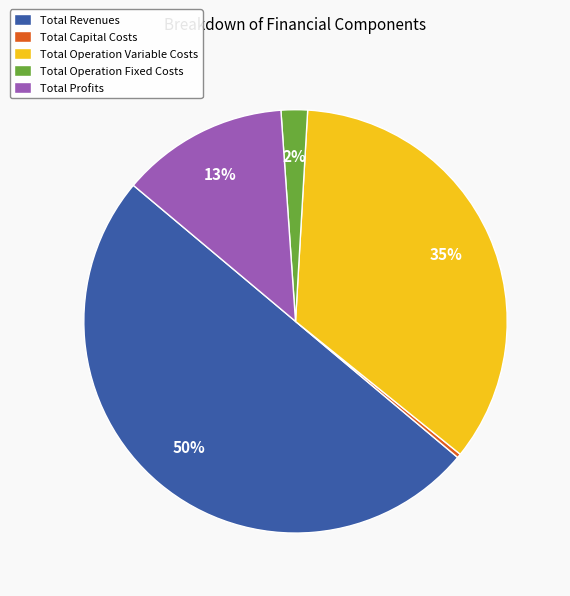

Is it true that Total Operation Variable Costs is 46% of the pie?

False